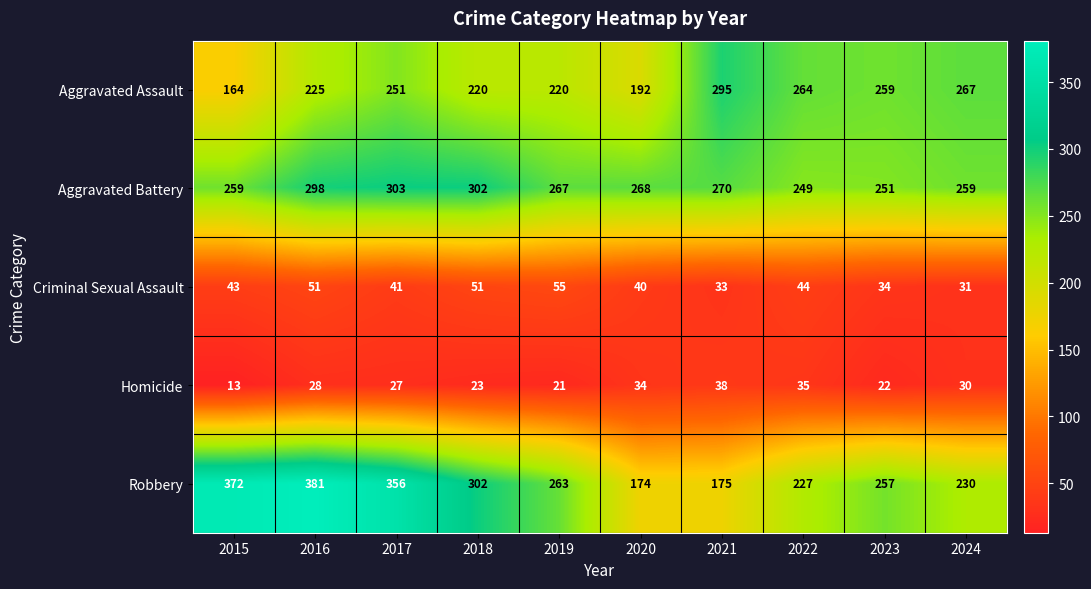

Which series has the largest total across all categories?

Robbery